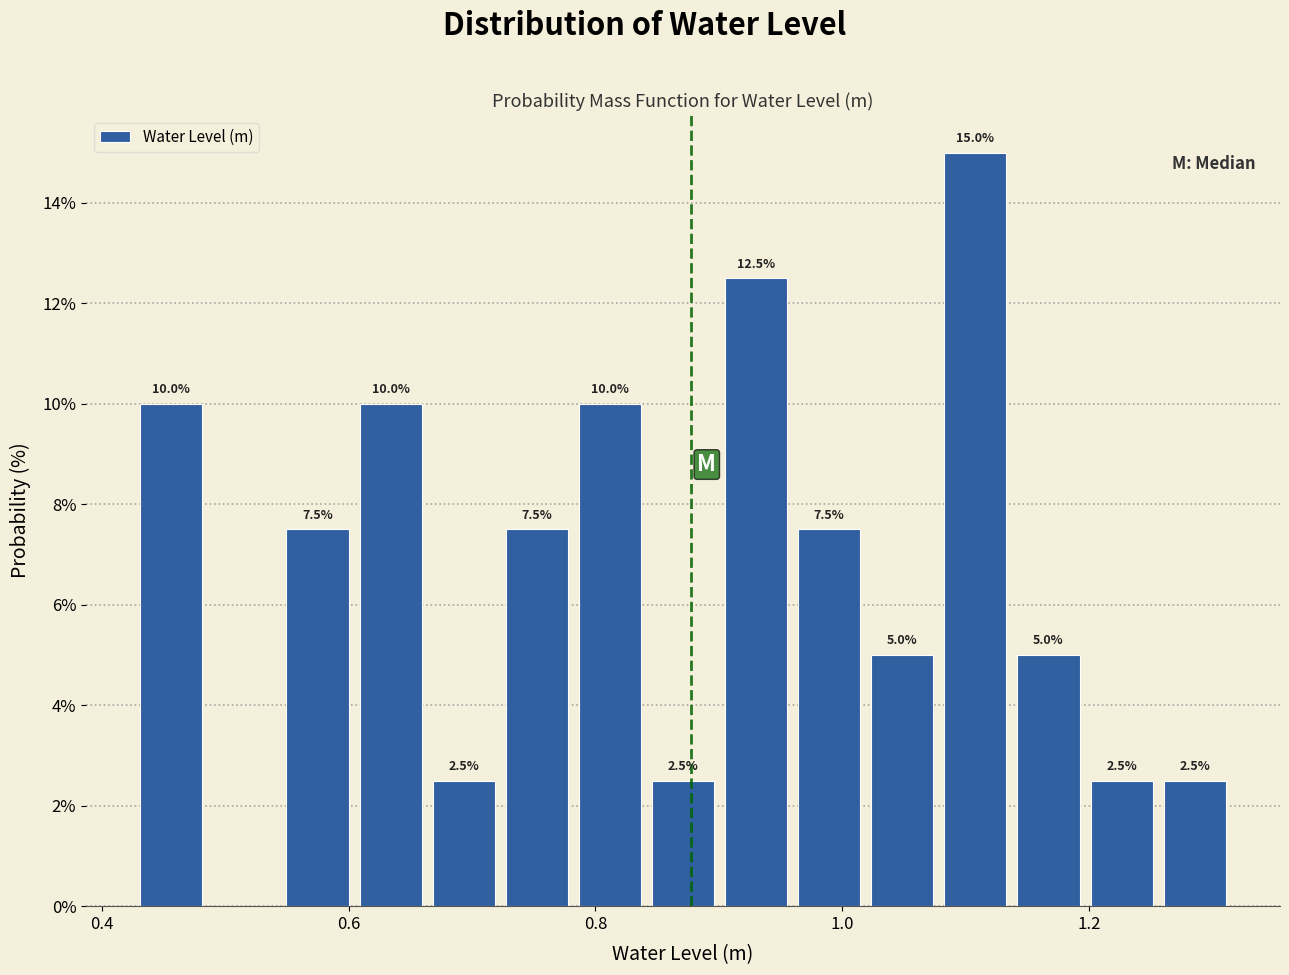

Read against the x-axis, roughly where is the centre of the tallest bar?

1.10